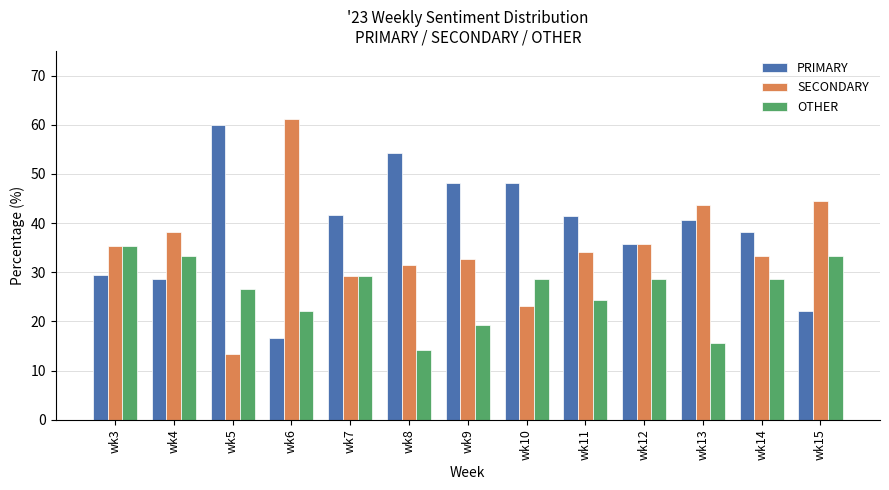

What is the spread (max minus min) of values at wk8?

40.0